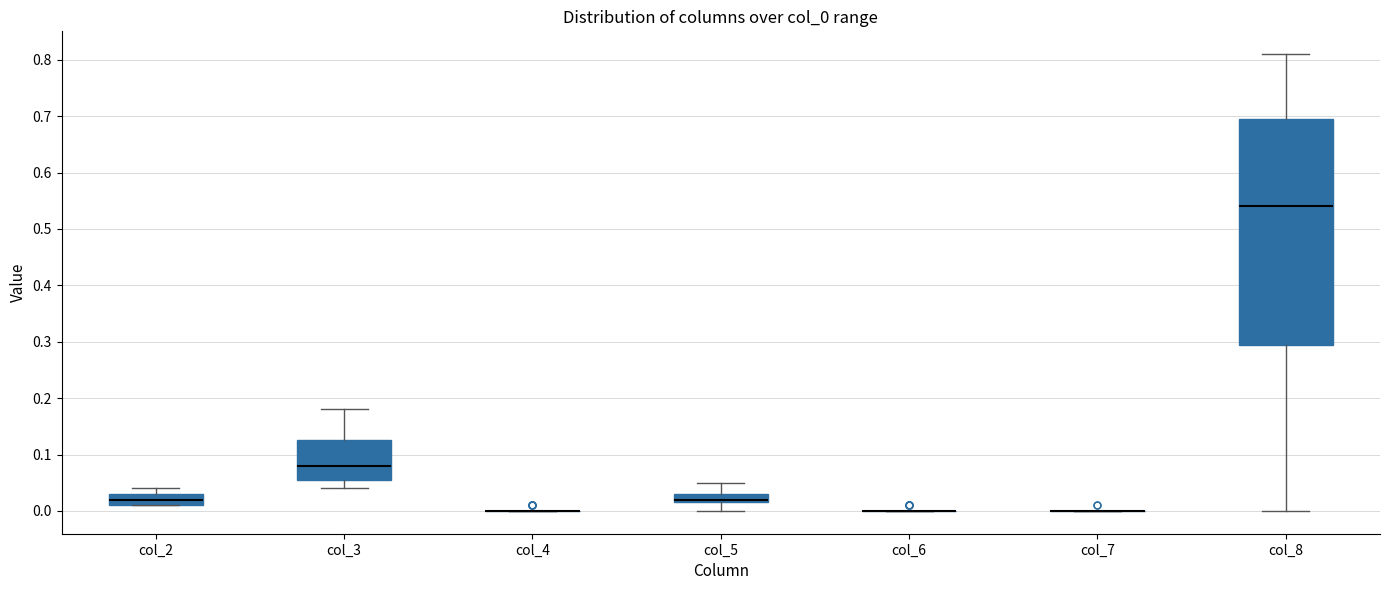

Reading left to right, read every box against the y-axis: the position of its median line, the range the box covers, and the ends of its whiskers. The values are not printed on the chart, so give them approximately, as read against the axis.

col_2: median 0.02, box 0.01 to 0.03, whiskers 0.01 to 0.04
col_3: median 0.08, box 0.06 to 0.13, whiskers 0.04 to 0.18
col_4: box collapsed to a line at 0.00, whiskers 0.00 to 0.00
col_5: median 0.02 (just above the box's lower edge), box 0.02 to 0.03, whiskers 0.00 to 0.05
col_6: box collapsed to a line at 0.00, whiskers 0.00 to 0.00
col_7: box collapsed to a line at 0.00, whiskers 0.00 to 0.00
col_8: median 0.54, box 0.30 to 0.70, whiskers 0.00 to 0.81